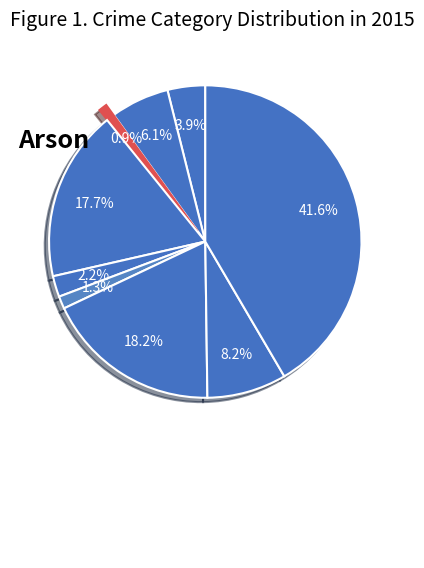

How many slices are in this pie chart?

9